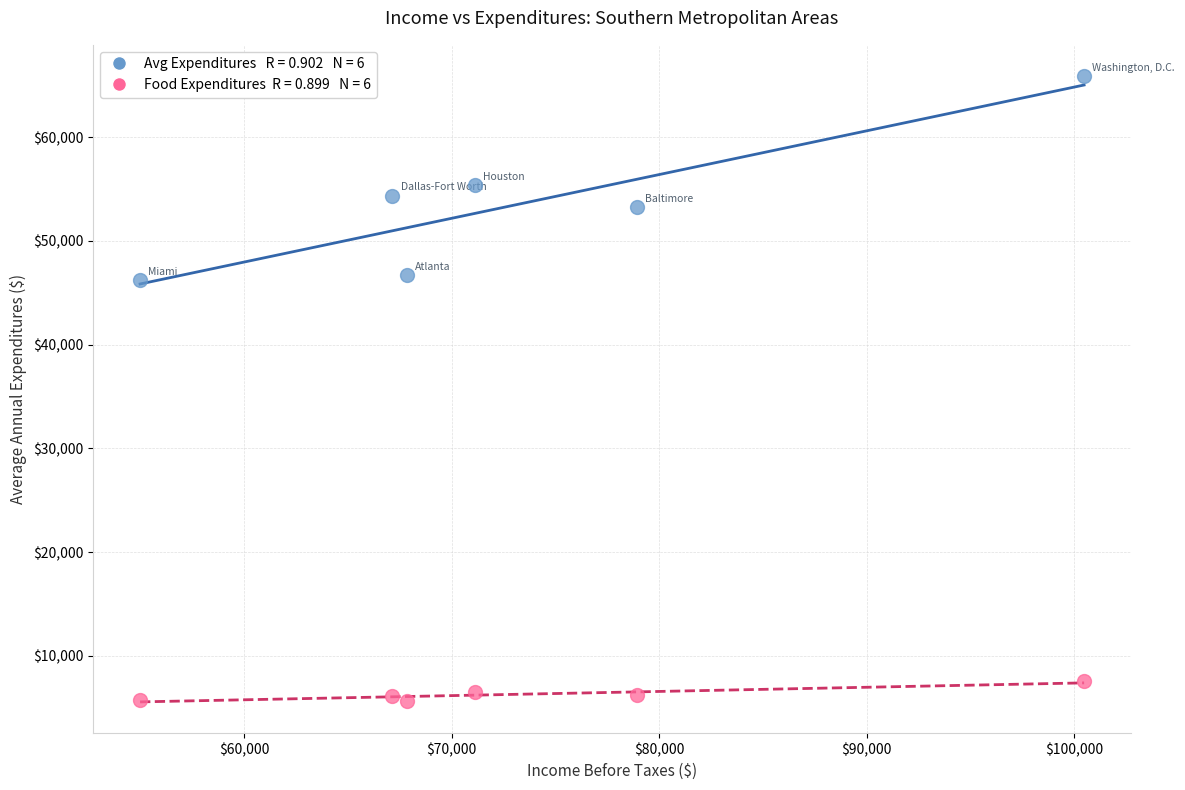

Across all data points, what is the range of X values (max minus min)?

45496